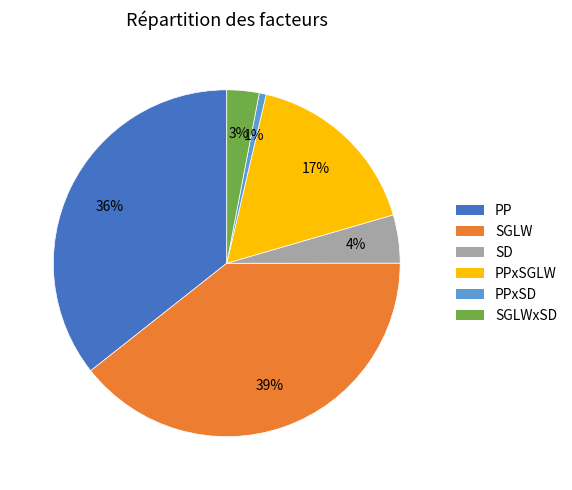

Which slice is the largest?

SGLW